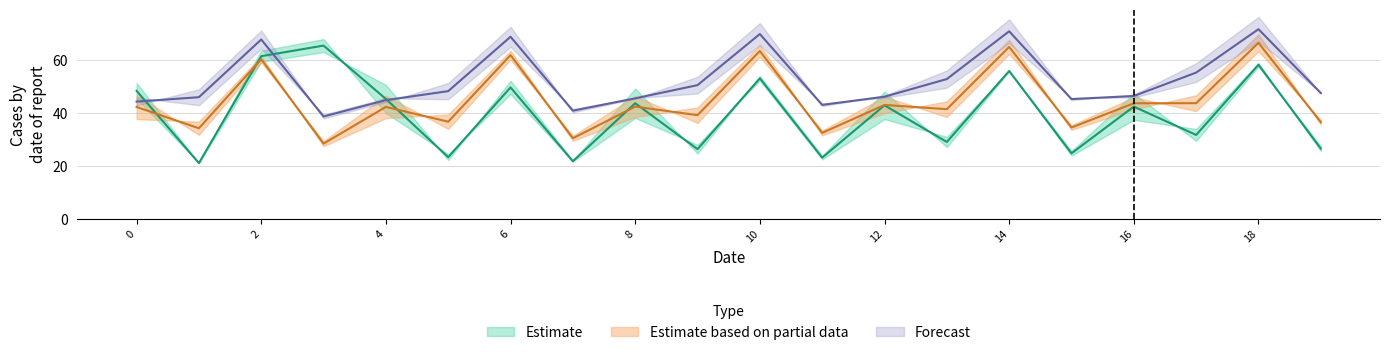

At which category is the sum across all series the highest?

18